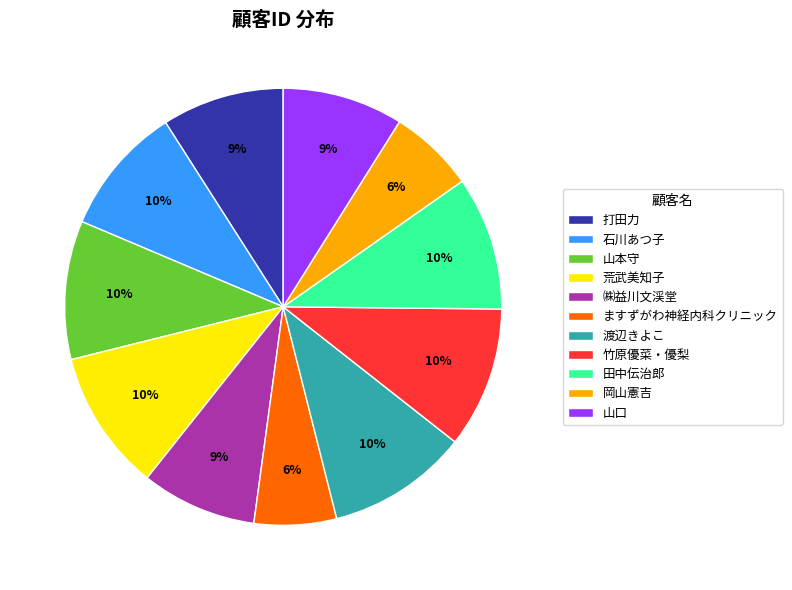

Count the number of slices in the pie.

11